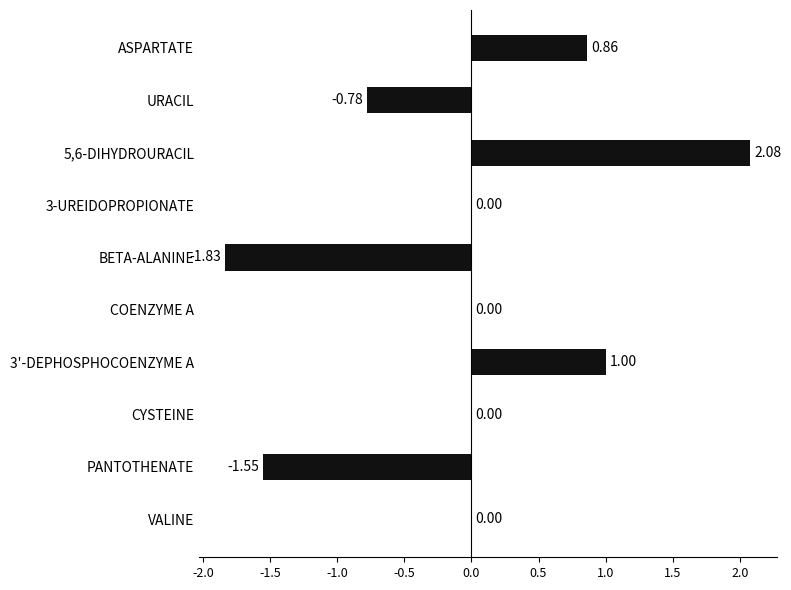

Between VALINE and URACIL, which is larger?

VALINE